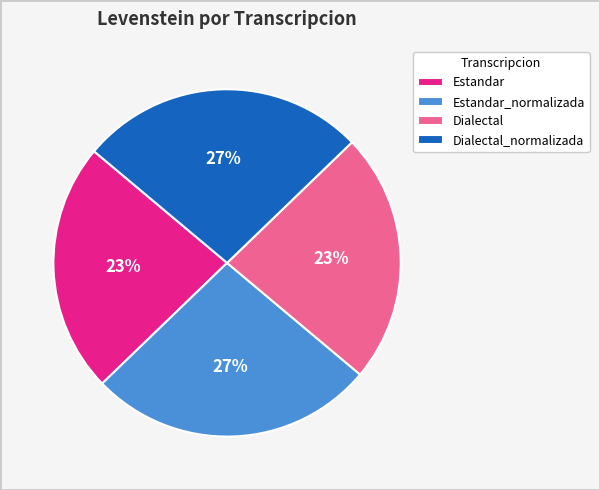

What percentage is the Estandar slice, to the nearest percent?

23%